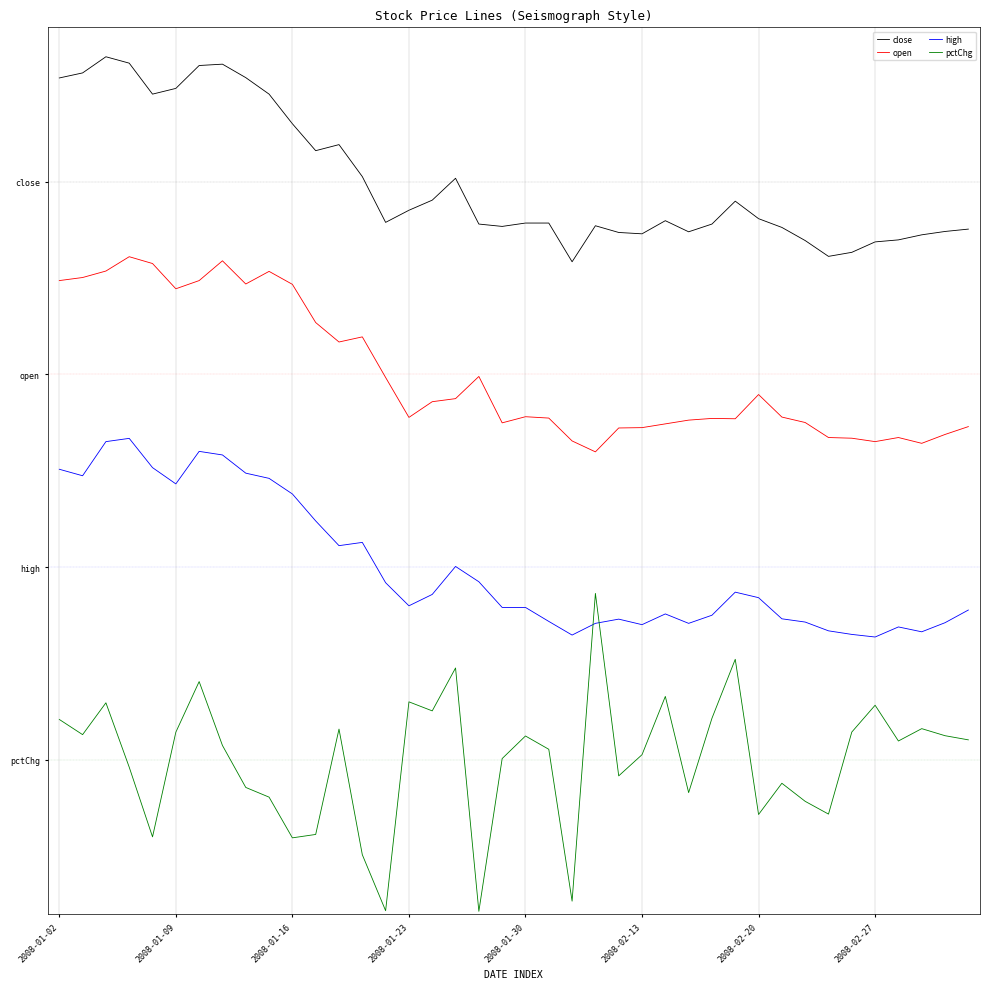

What is the minimum value shown in the chart?

-0.8